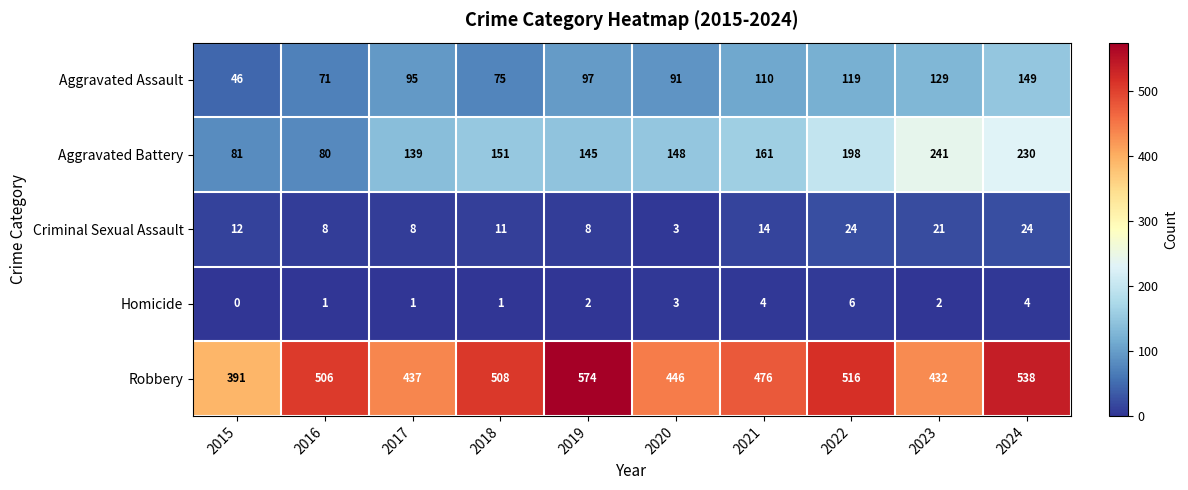

List the series in order of their peak value, highest first.

Robbery, Aggravated Battery, Aggravated Assault, Criminal Sexual Assault, Homicide